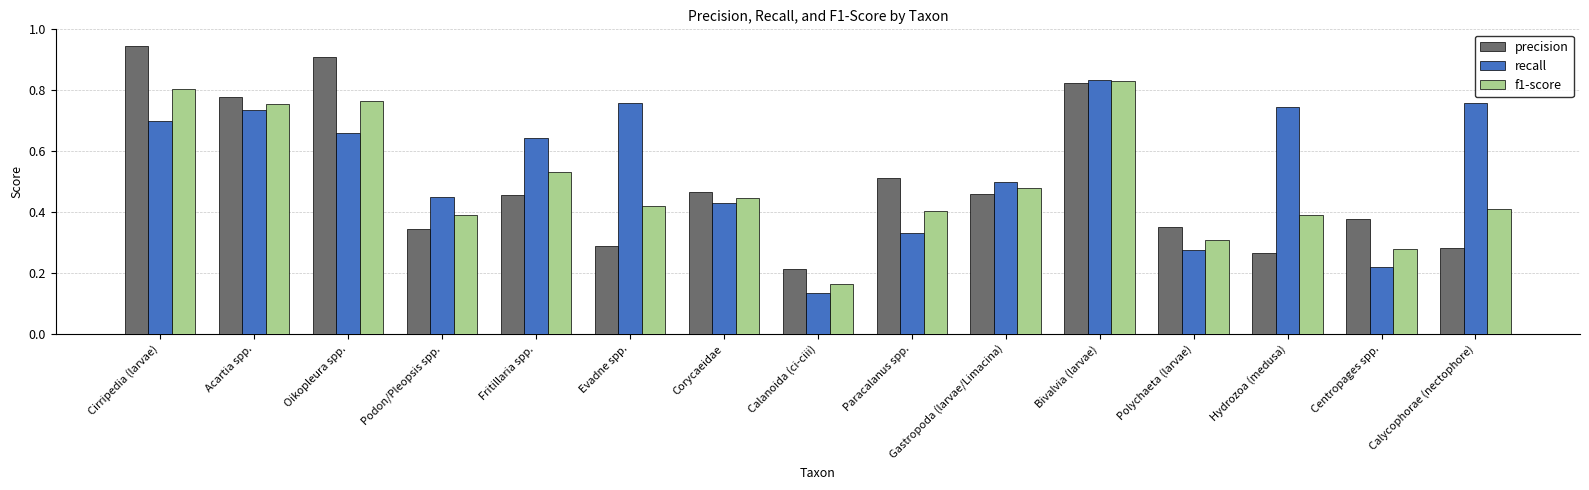

At how many categories does at least one series exceed 0?

15